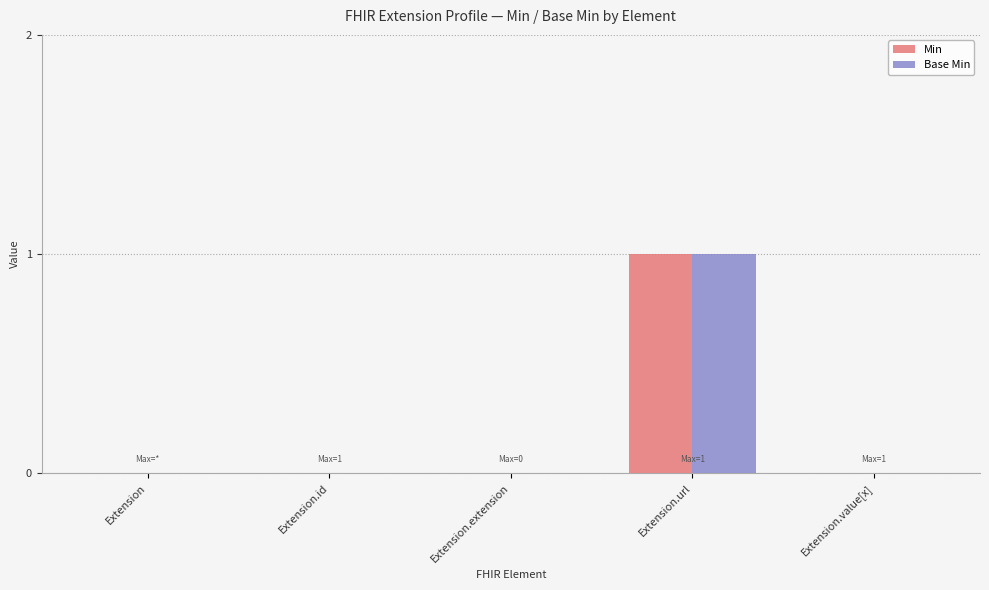

The value of Base Min at Extension is 0. True or false?

True